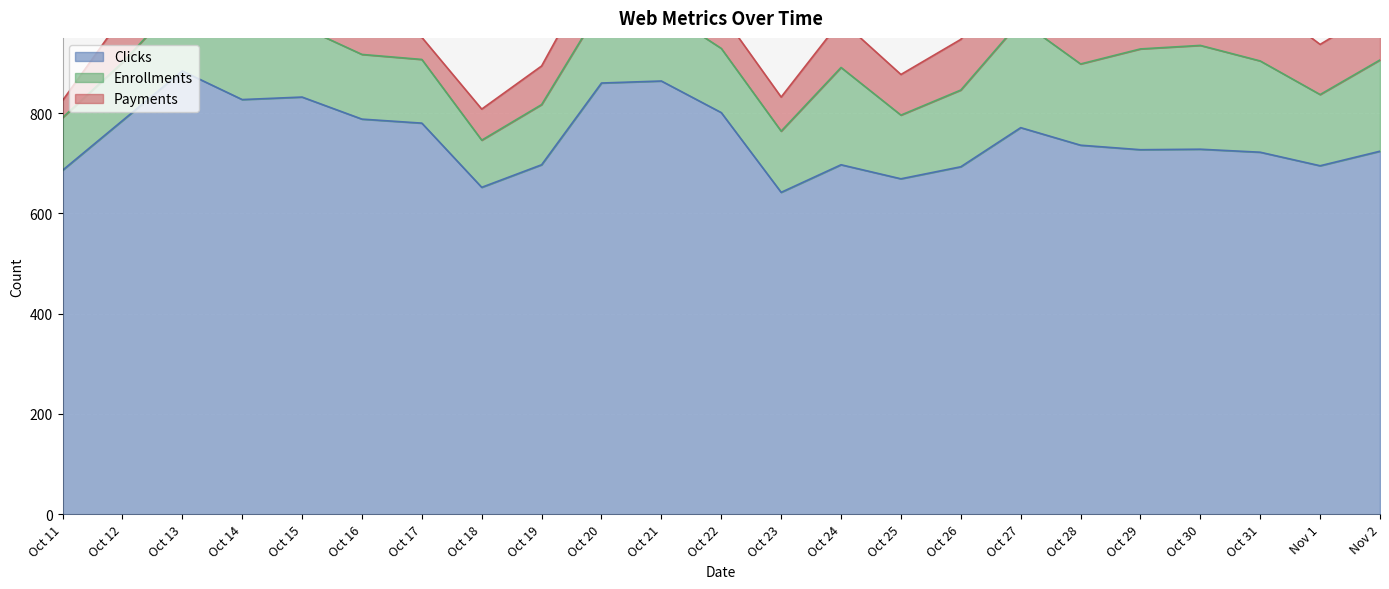

Reading right to left, list all the values displayed in this chart.

Clicks: Nov 2=724	Nov 1=695	Oct 31=722	Oct 30=728	Oct 29=727	Oct 28=736	Oct 27=771	Oct 26=693	Oct 25=669	Oct 24=697	Oct 23=642	Oct 22=801	Oct 21=864	Oct 20=860	Oct 19=697	Oct 18=652	Oct 17=780	Oct 16=788	Oct 15=832	Oct 14=827	Oct 13=884	Oct 12=785	Oct 11=686
Enrollments: Nov 2=182	Nov 1=142	Oct 31=182	Oct 30=207	Oct 29=201	Oct 28=162	Oct 27=213	Oct 26=153	Oct 25=127	Oct 24=194	Oct 23=122	Oct 22=128	Oct 21=143	Oct 20=153	Oct 19=120	Oct 18=94	Oct 17=127	Oct 16=129	Oct 15=140	Oct 14=138	Oct 13=145	Oct 12=116	Oct 11=105
Payments: Nov 2=103	Nov 1=100	Oct 31=123	Oct 30=67	Oct 29=96	Oct 28=120	Oct 27=119	Oct 26=101	Oct 25=81	Oct 24=94	Oct 23=68	Oct 22=70	Oct 21=71	Oct 20=98	Oct 19=77	Oct 18=62	Oct 17=44	Oct 16=61	Oct 15=94	Oct 14=92	Oct 13=79	Oct 12=91	Oct 11=34